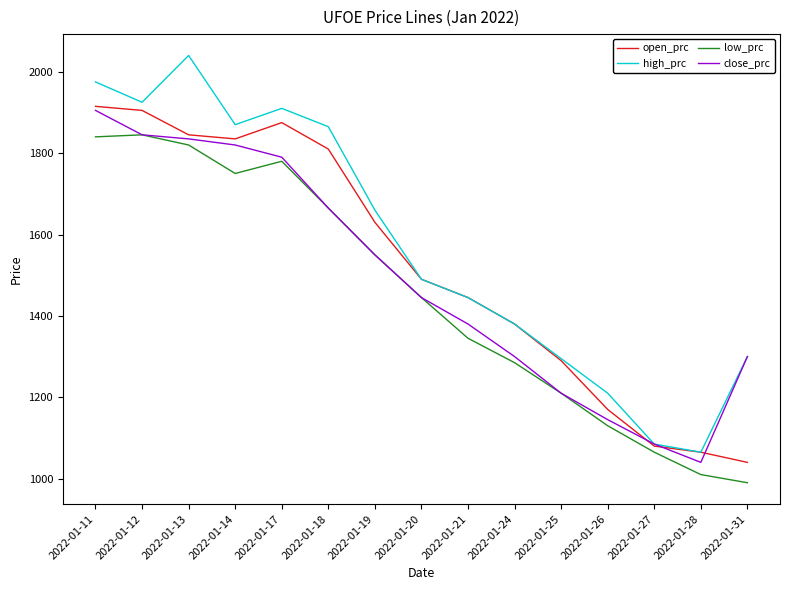

How many lines are shown in the chart?

4